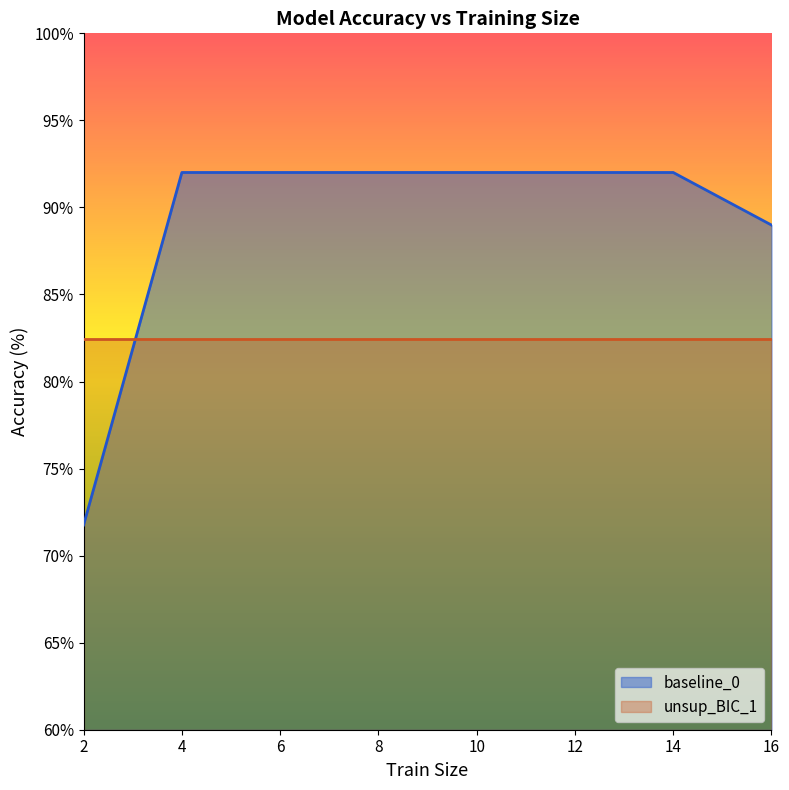

Is it true that the value at 10 is 125.2?

False